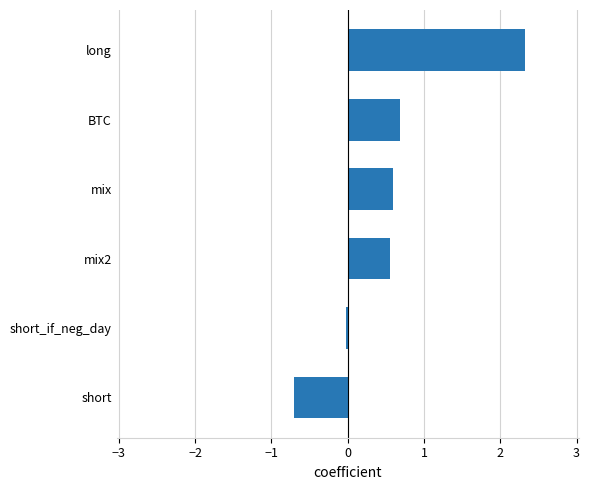

Which category has the highest value across all series?

long